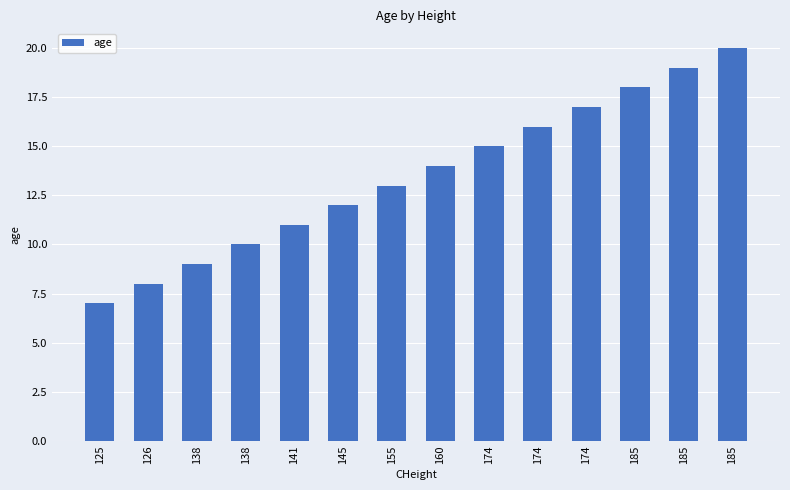

Rank the categories by value from highest to lowest.

185, 185, 185, 174, 174, 174, 160, 155, 145, 141, 138, 138, 126, 125